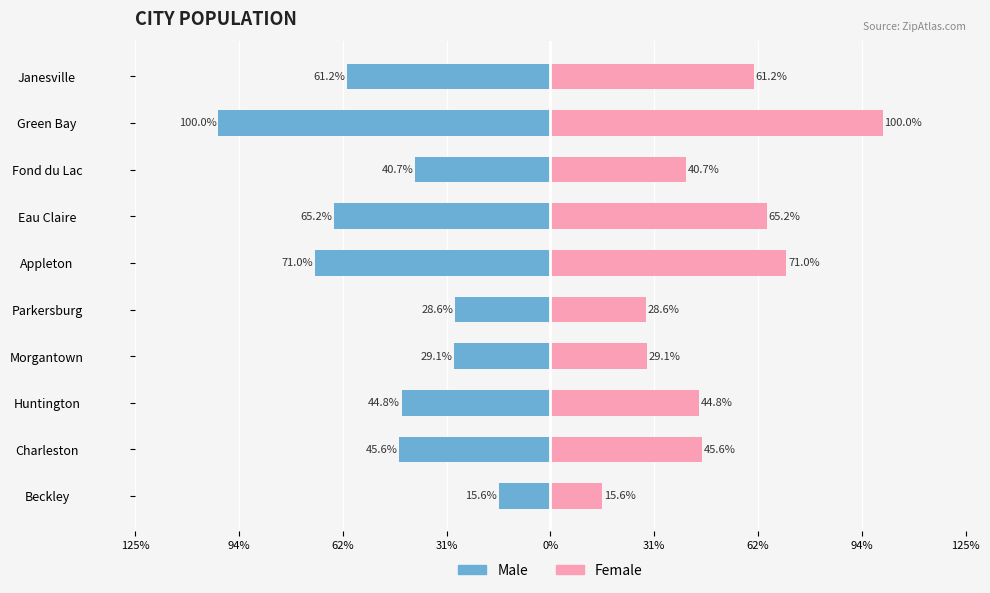

Count the number of data series in this chart.

2